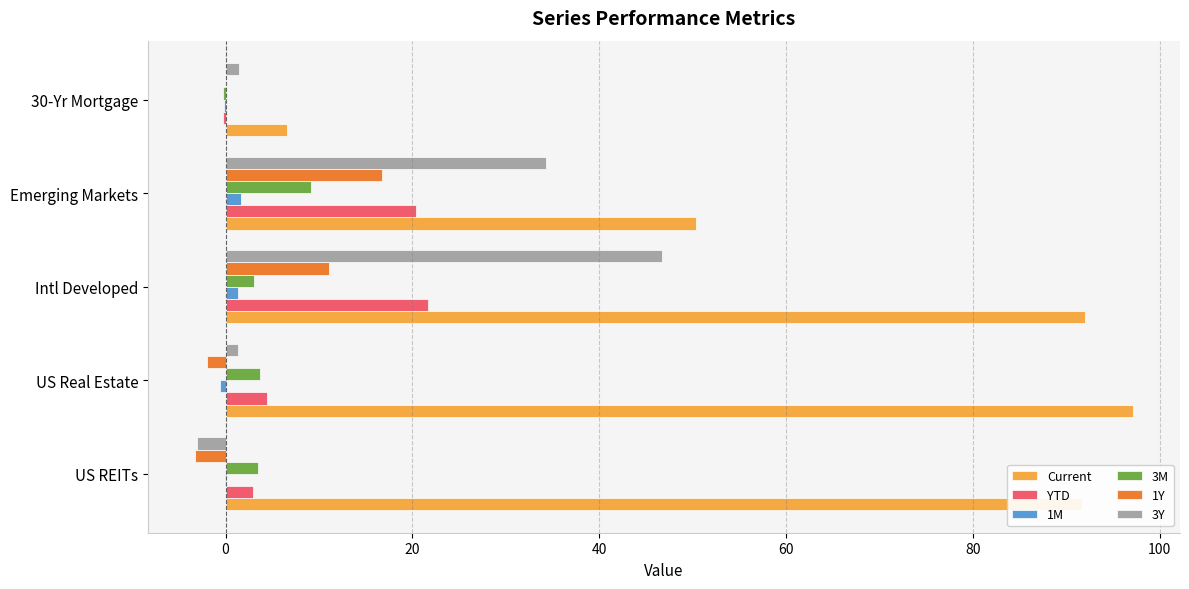

What is the average value of the 1Y series?

4.5